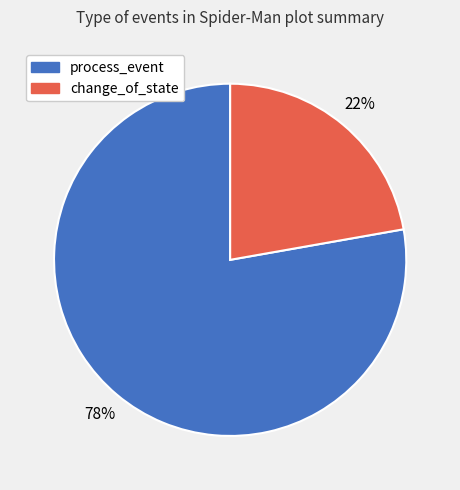

What is the ratio of the value at process_event to the value at change_of_state?

3.5